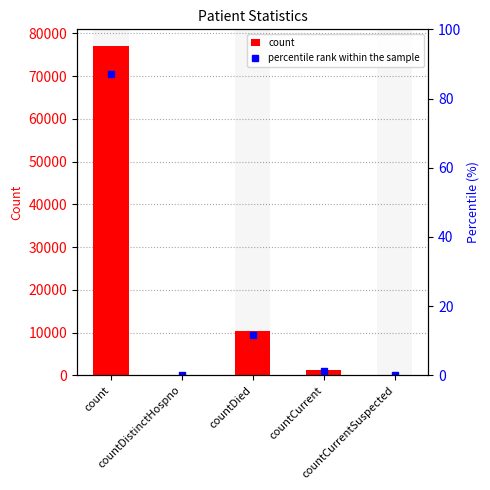

What is the value of the count bar at the 1st from the left?

77086.0